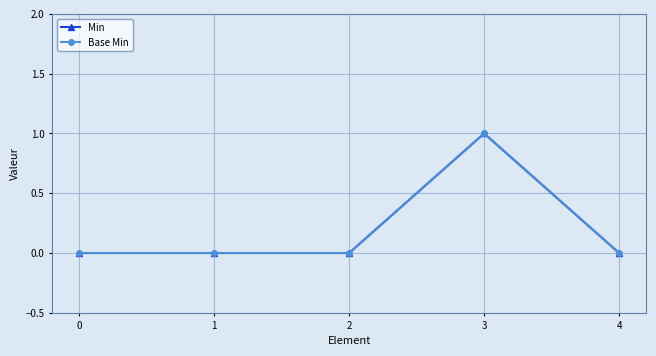

What is the sum of all Base Min values?

1